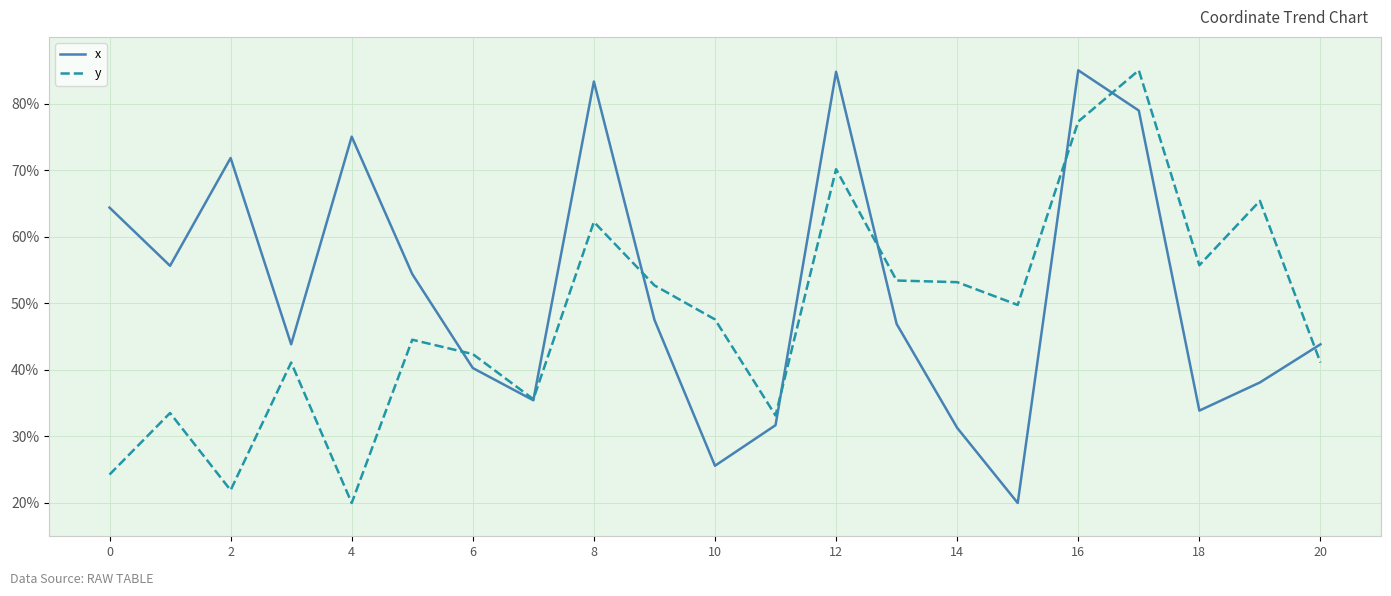

In x, how many points are lower than both neighbors (excluding endpoints)?

6